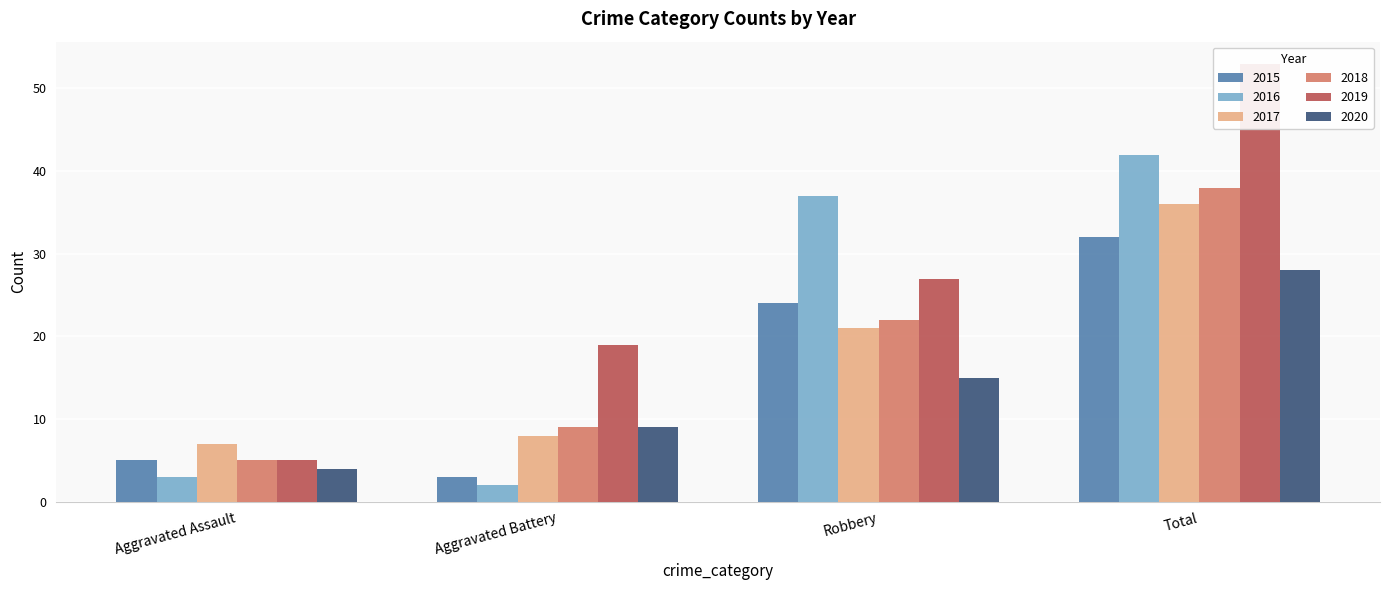

Reading left to right, transcribe all the data shown in this chart.

2015: Aggravated Assault=5	Aggravated Battery=3	Robbery=24	Total=32
2016: Aggravated Assault=3	Aggravated Battery=2	Robbery=37	Total=42
2017: Aggravated Assault=7	Aggravated Battery=8	Robbery=21	Total=36
2018: Aggravated Assault=5	Aggravated Battery=9	Robbery=22	Total=38
2019: Aggravated Assault=5	Aggravated Battery=19	Robbery=27	Total=53
2020: Aggravated Assault=4	Aggravated Battery=9	Robbery=15	Total=28